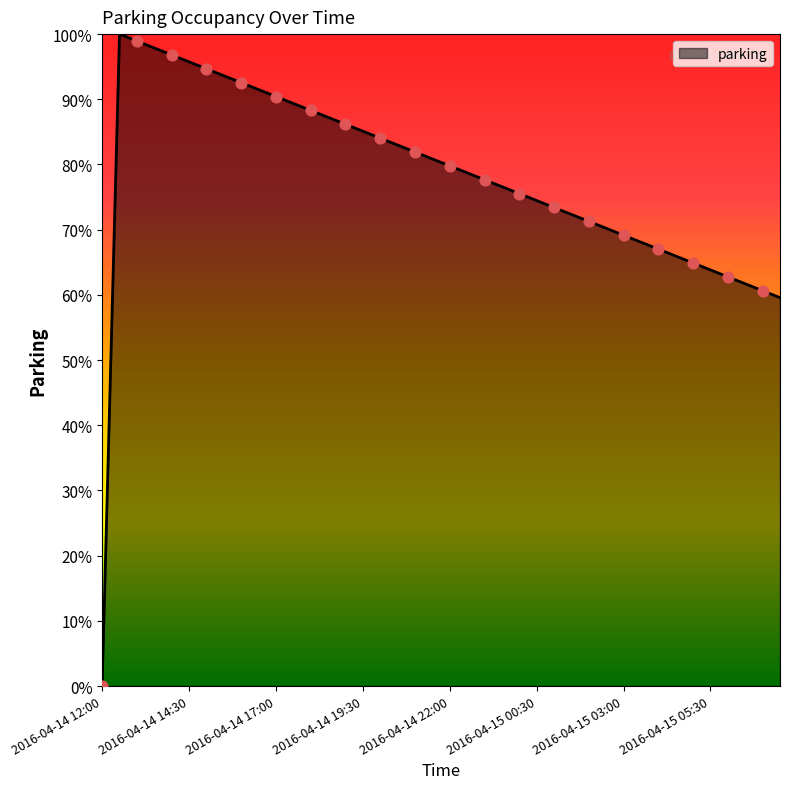

What is the difference between the maximum and minimum values?

100.0